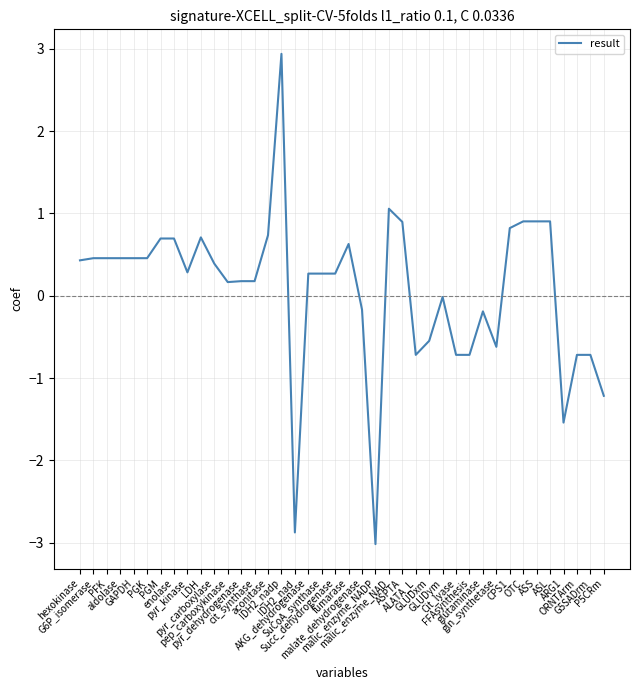

What is the smallest value displayed?

-3.0